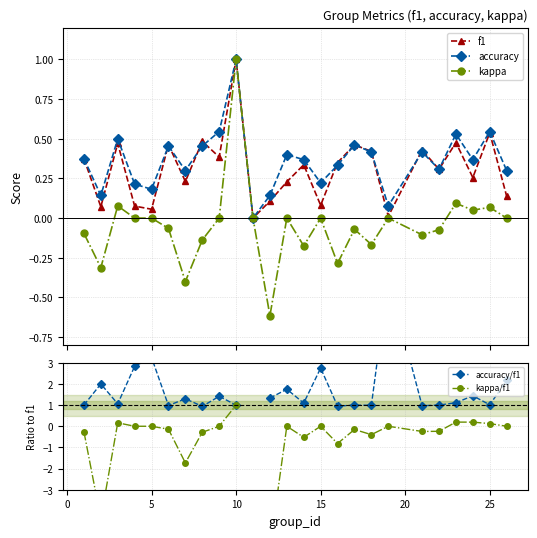

Does the chart display data point markers on the line(s)?

Yes